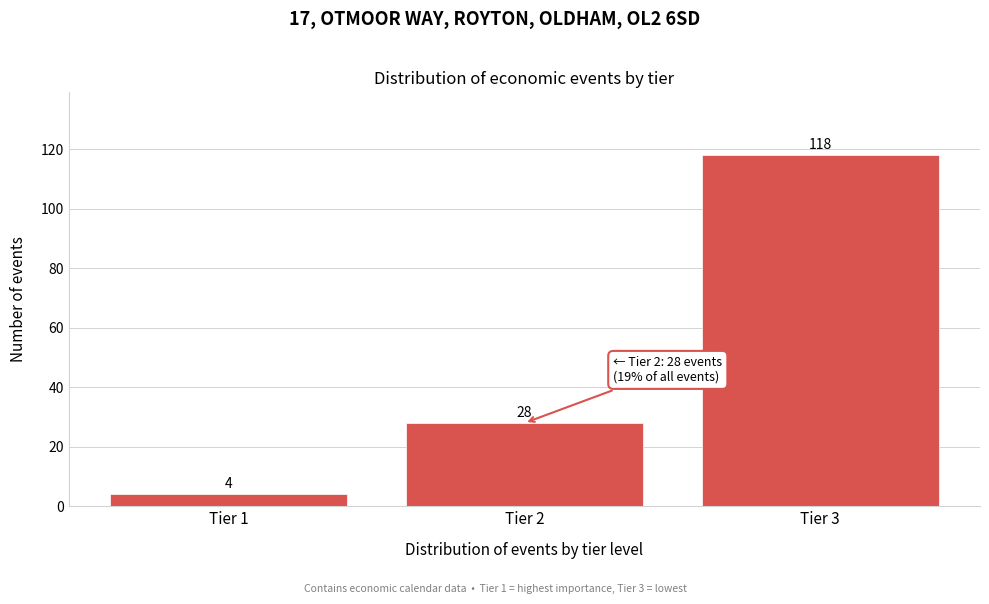

Reading left to right, what are all the values shown in this chart?

Tier 1=4	Tier 2=28	Tier 3=118